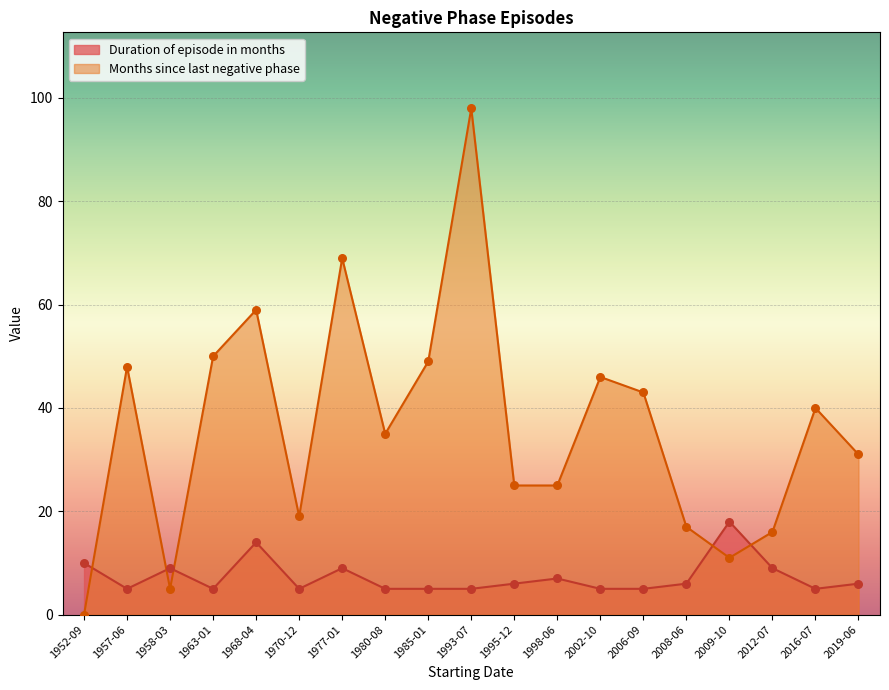

At which category is the sum across all series the highest?

1993-07